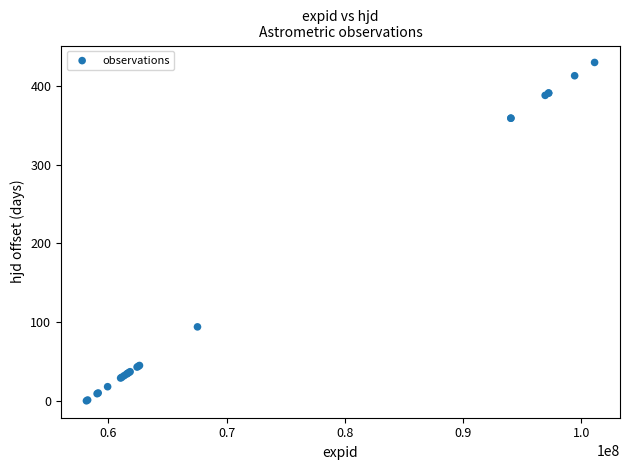

What Y value in the scatter plot is closest to 214?

93.9